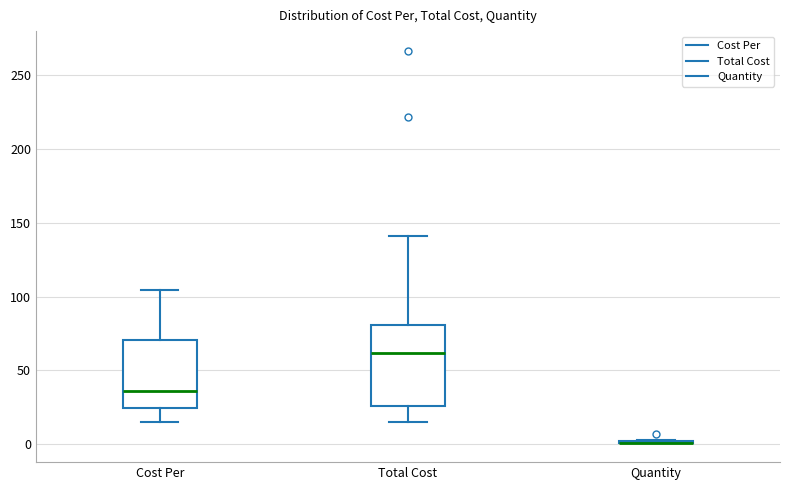

Reading left to right, read every box against the y-axis: the position of its median line, the range the box covers, and the ends of its whiskers. The values are not printed on the chart, so give them approximately, as read against the axis.

Cost Per: median 35, box 25 to 70, whiskers 15 to 105
Total Cost: median 60, box 25 to 80, whiskers 15 to 140
Quantity: box collapsed to a line at 0, whiskers 0 to 5